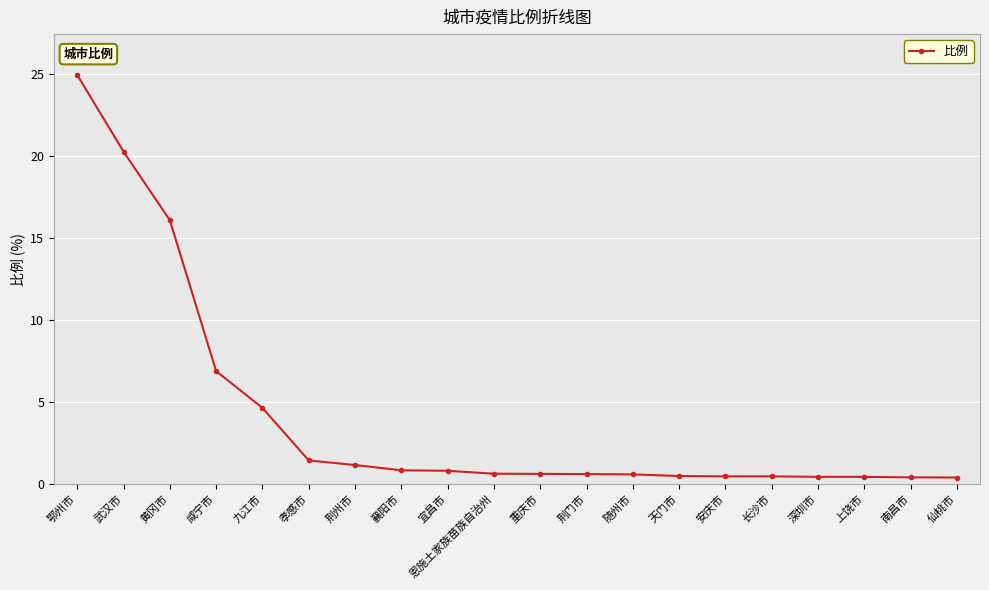

Which has a higher value, 天门市 or 孝感市?

孝感市